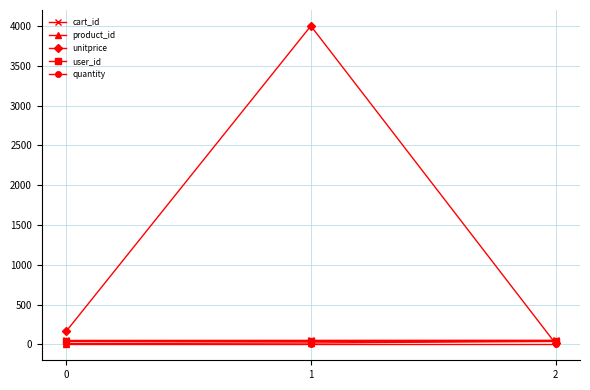

Is it true that cart_id equals 50 at 0?

True